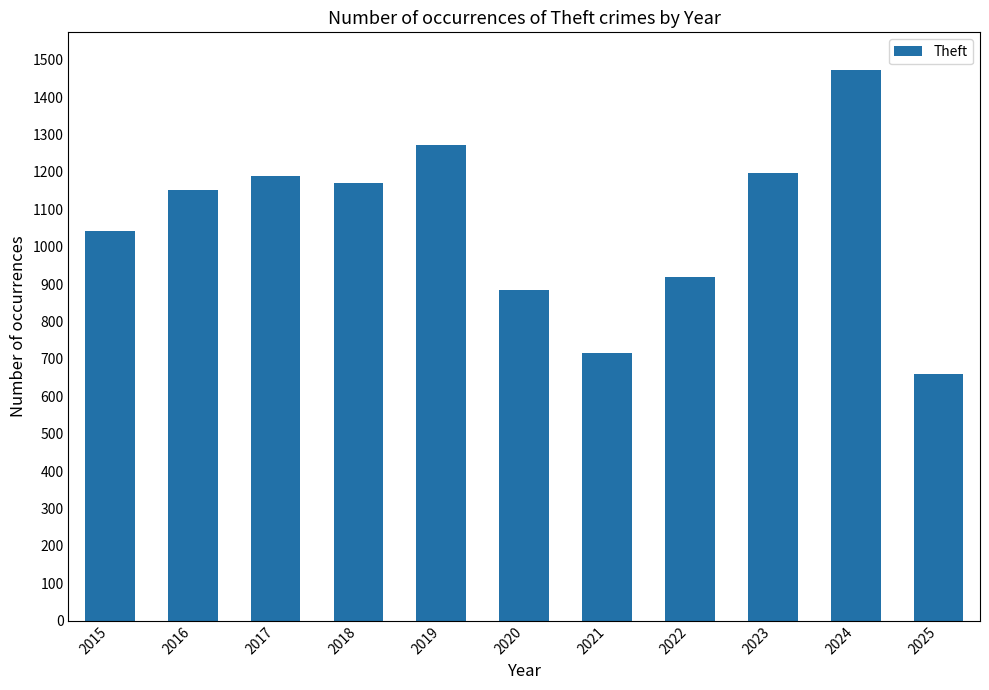

What is the sum of all values?

11673